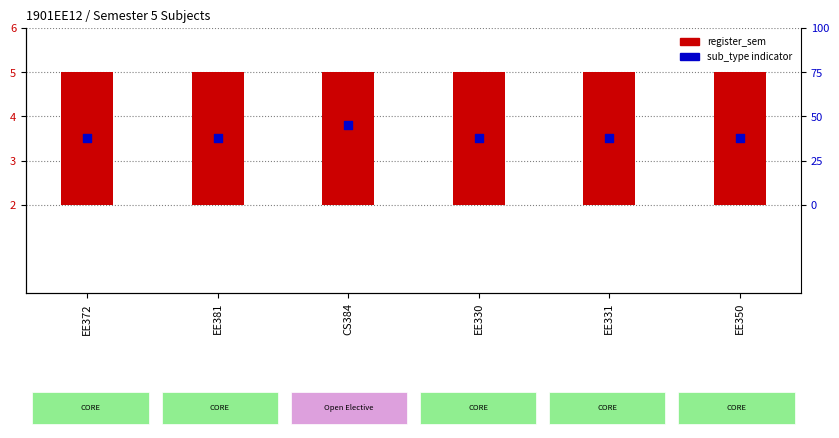

Which series has the largest Y range (max minus min)?

sub_type indicator